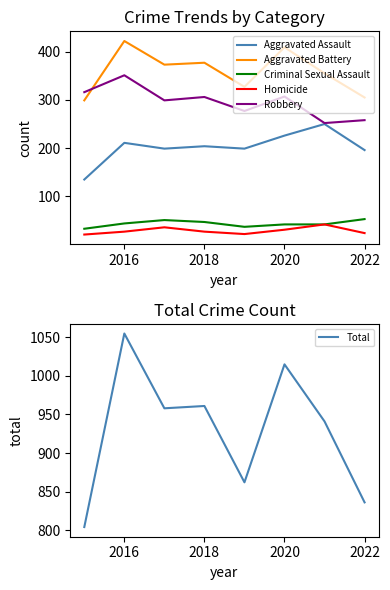

Which series has the largest total across all categories?

Total